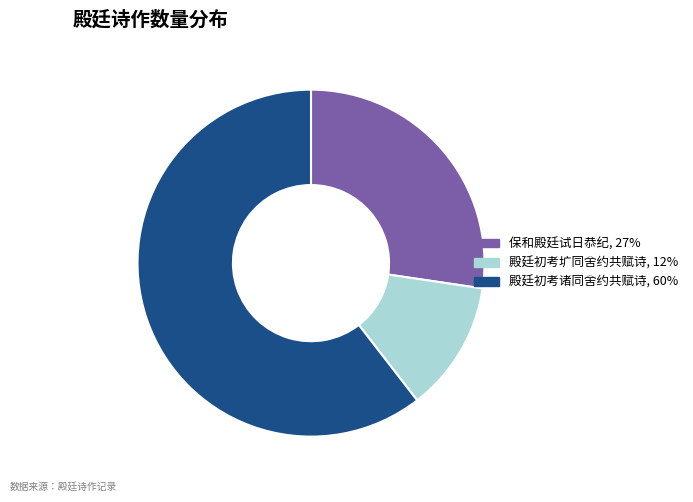

True or false: 殿廷初考圹同舍约共赋诗, 12% accounts for 12% of the total.

True